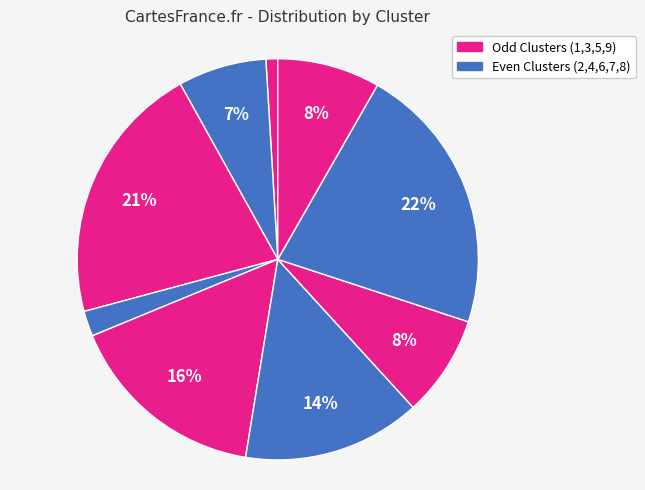

Count the number of slices in the pie.

9